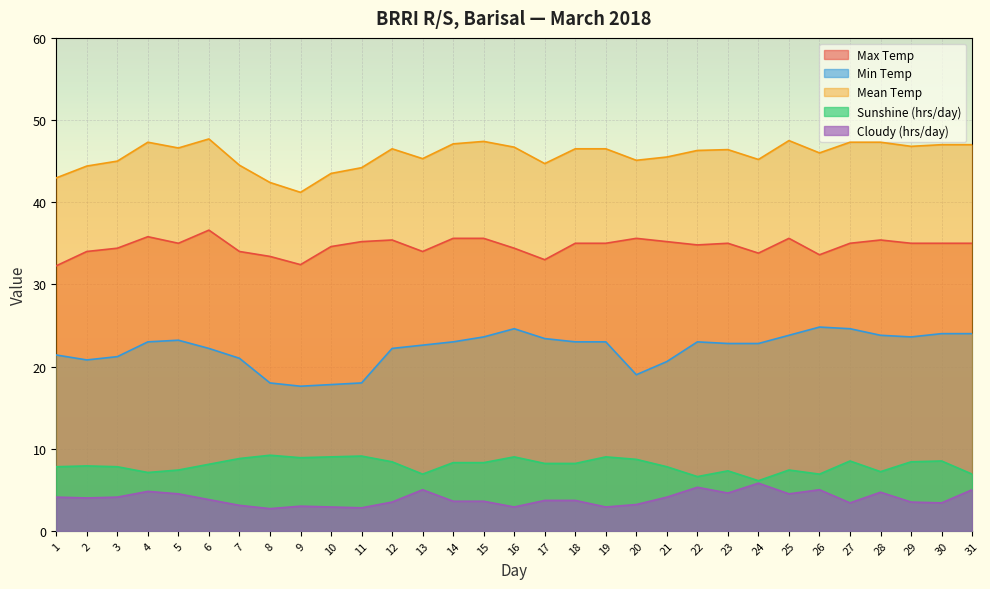

The value of Max Temp at 25 is 35.6. True or false?

True